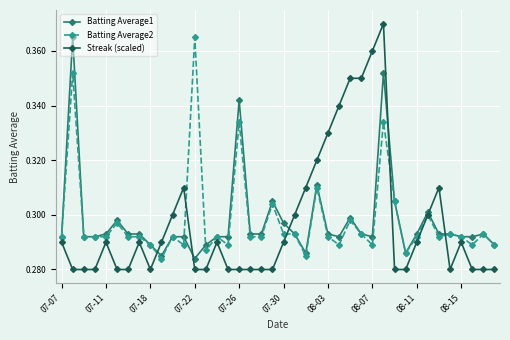

Which series has the largest range (max minus min)?

Streak (scaled)